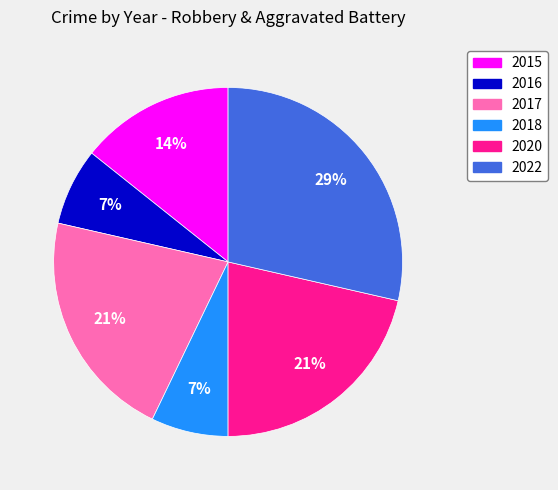

To the nearest percent, what percentage of the pie is 2020?

21%